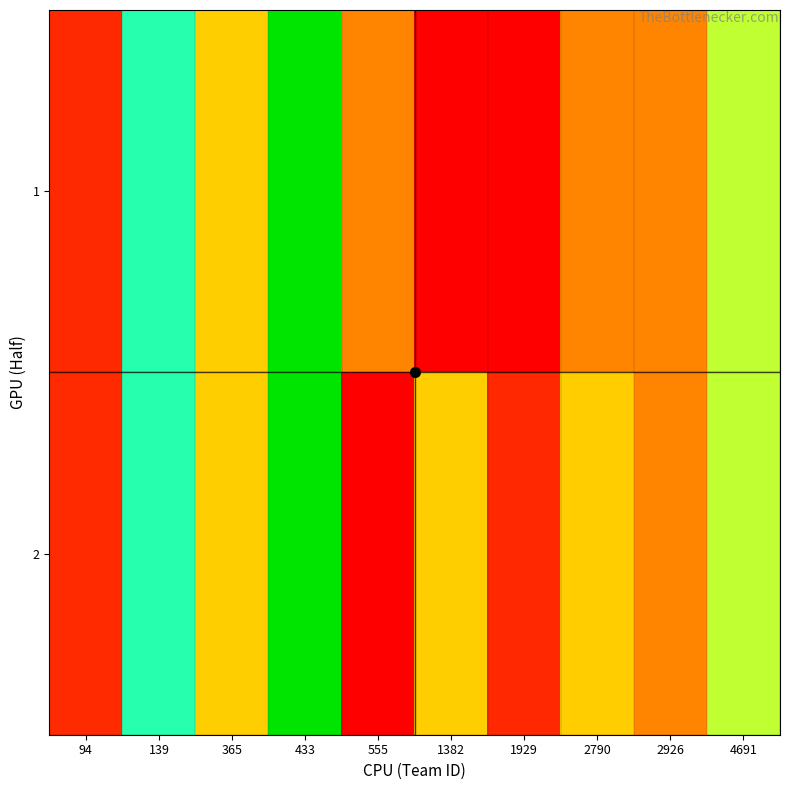

What is the total value across all series at 365?

12558603